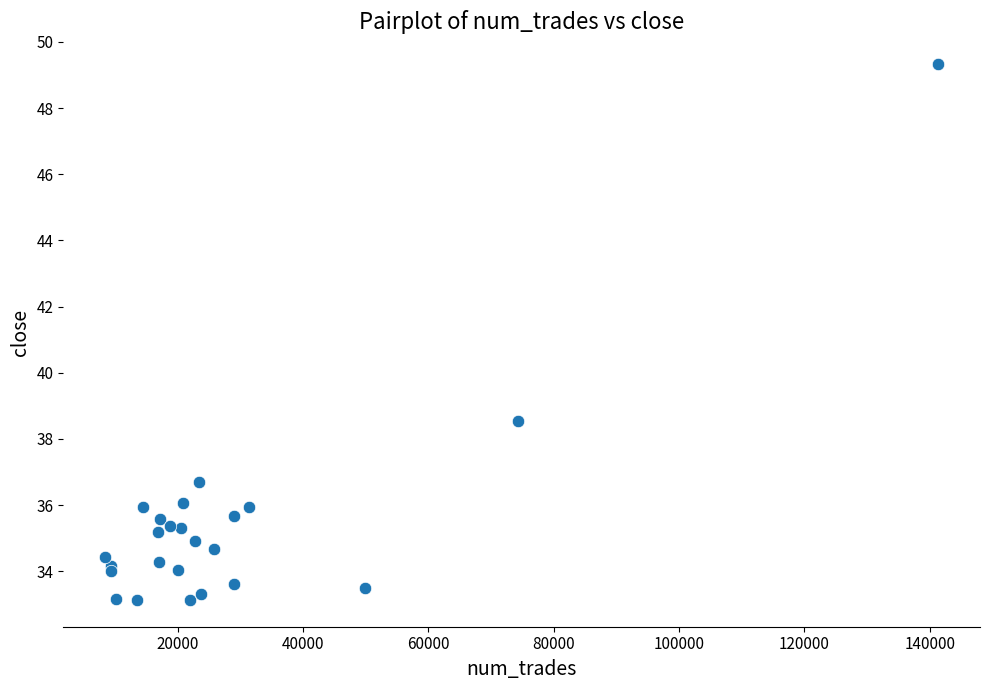

What Y value in the scatter plot is closest to 41?

38.5